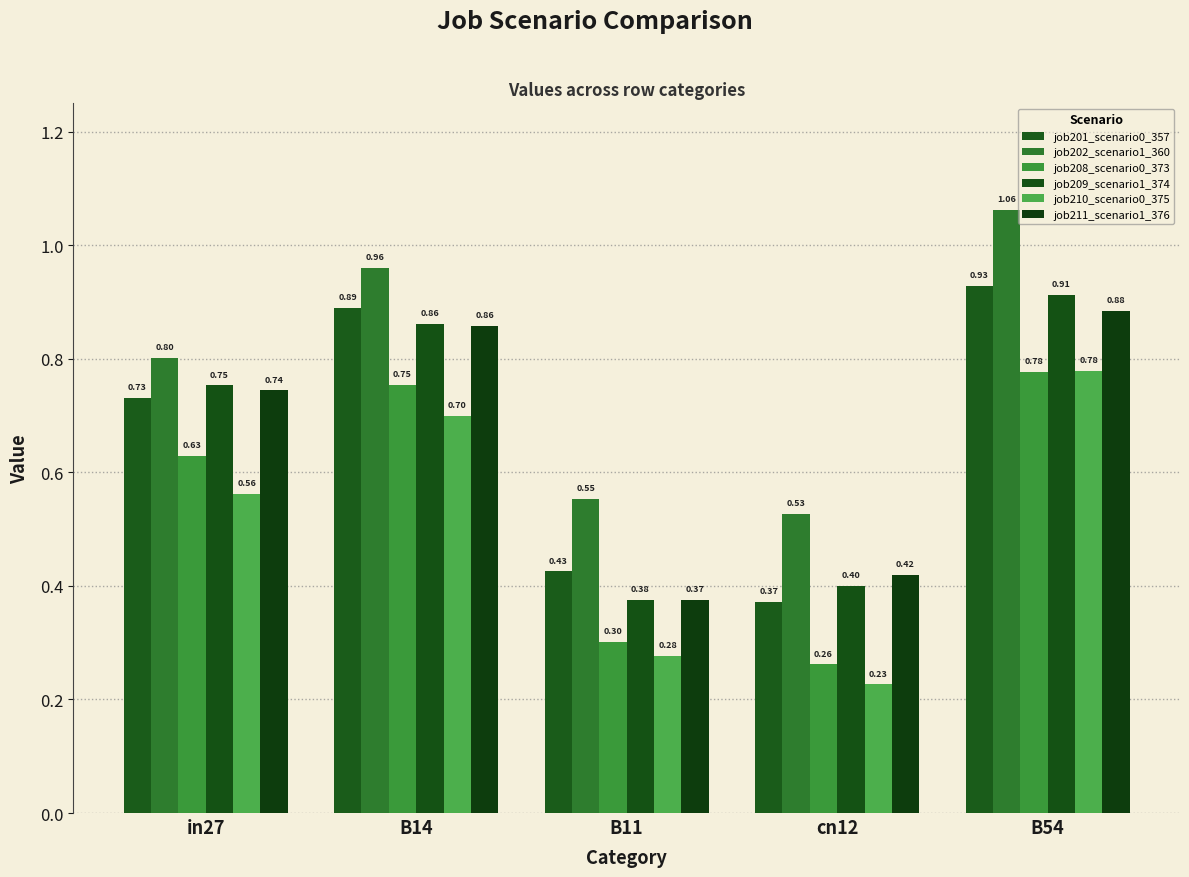

What is the value of the job210_scenario0_375 bar at the 5th from the left?

0.8